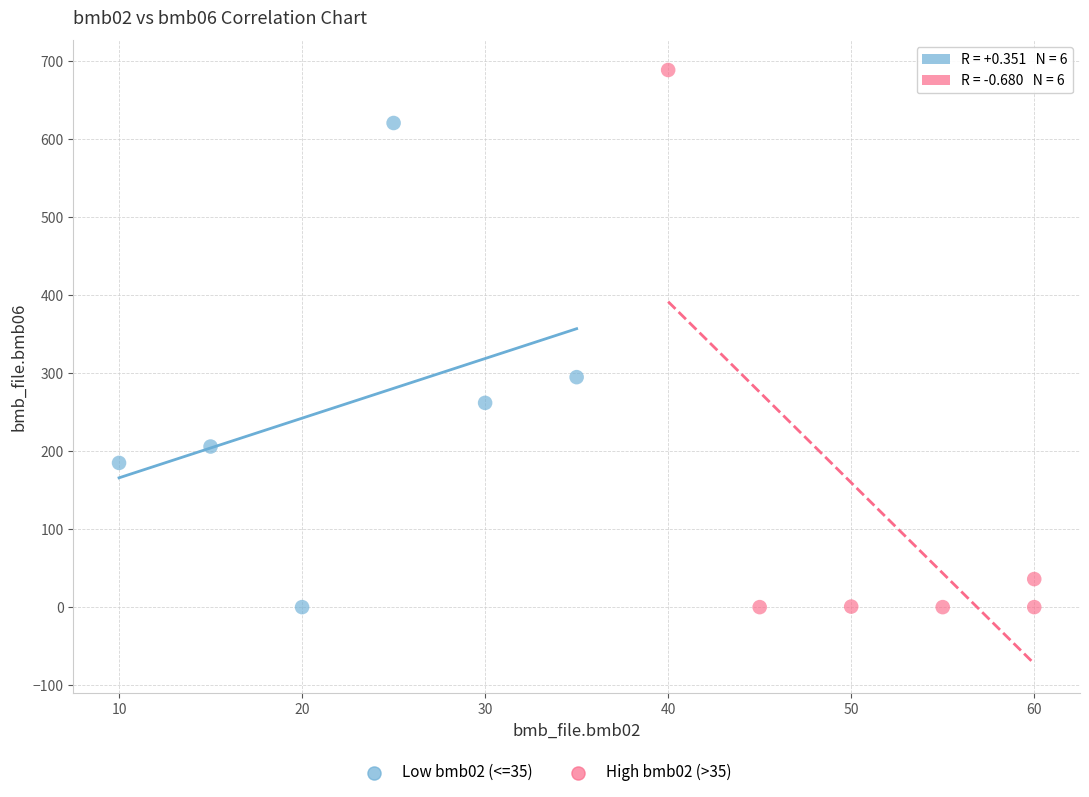

Which series reaches the maximum Y coordinate?

High bmb02 (>35)